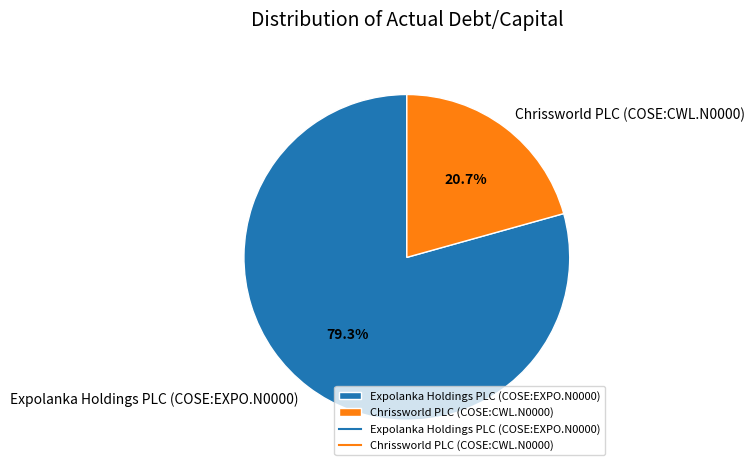

To the nearest percent, what portion does Expolanka Holdings PLC (COSE:EXPO.N0000) represent?

79%